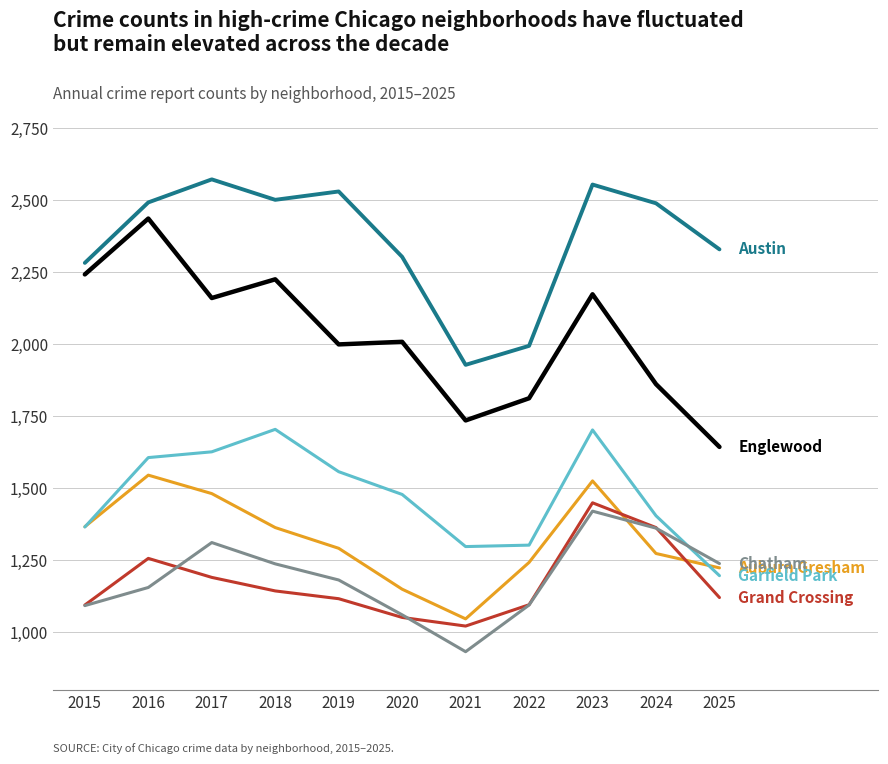

Which category has the lowest value across all series?

2021